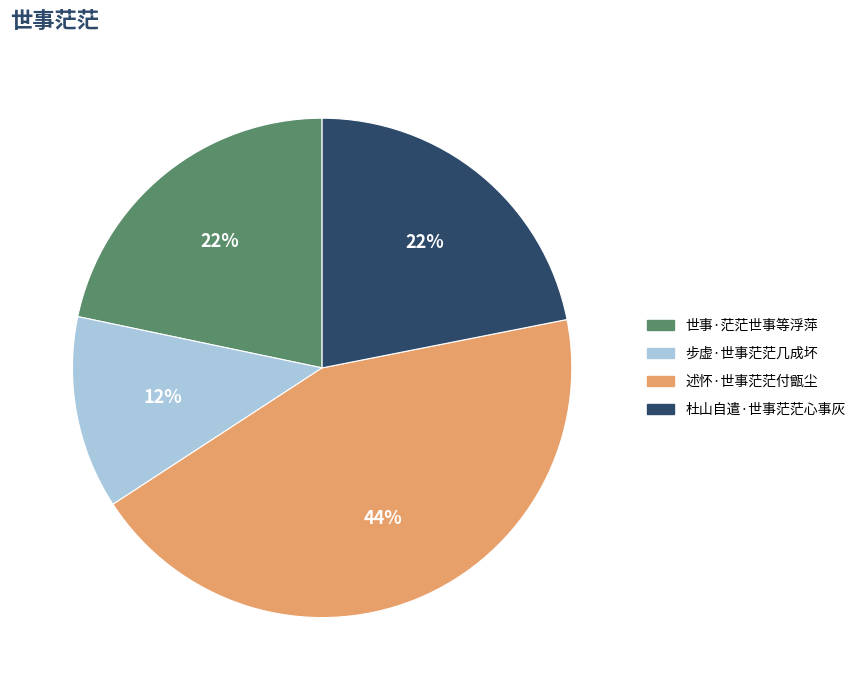

To the nearest percent, what is the combined percentage of 述怀·世事茫茫付甑尘 and 步虚·世事茫茫几成坏?

56%